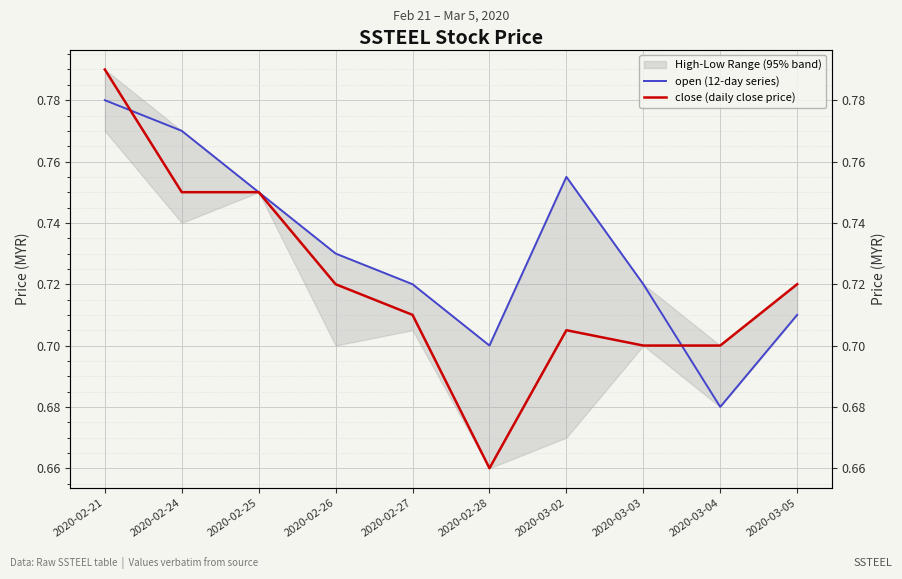

Which series has the largest total across all categories?

open (12-day series)